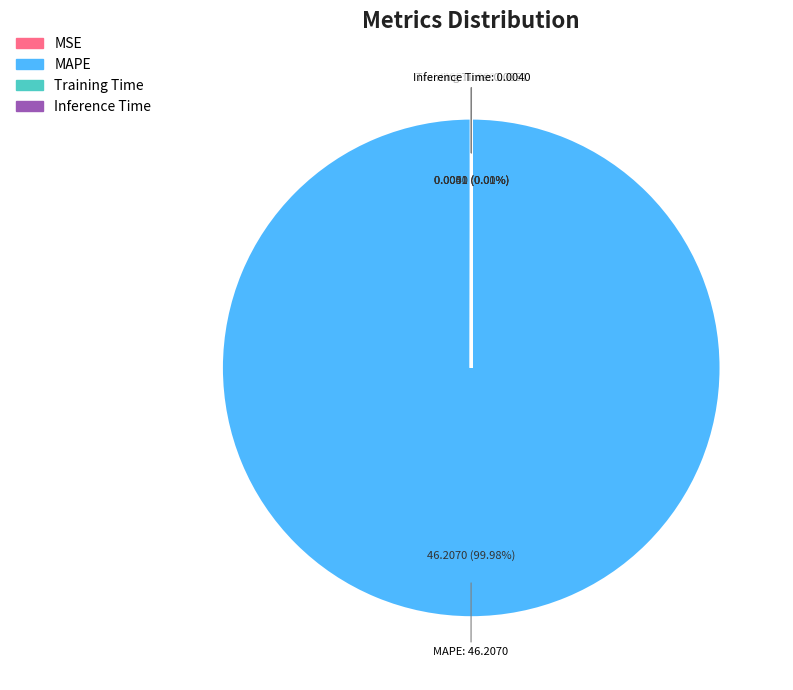

Does any single category account for the majority?

Yes